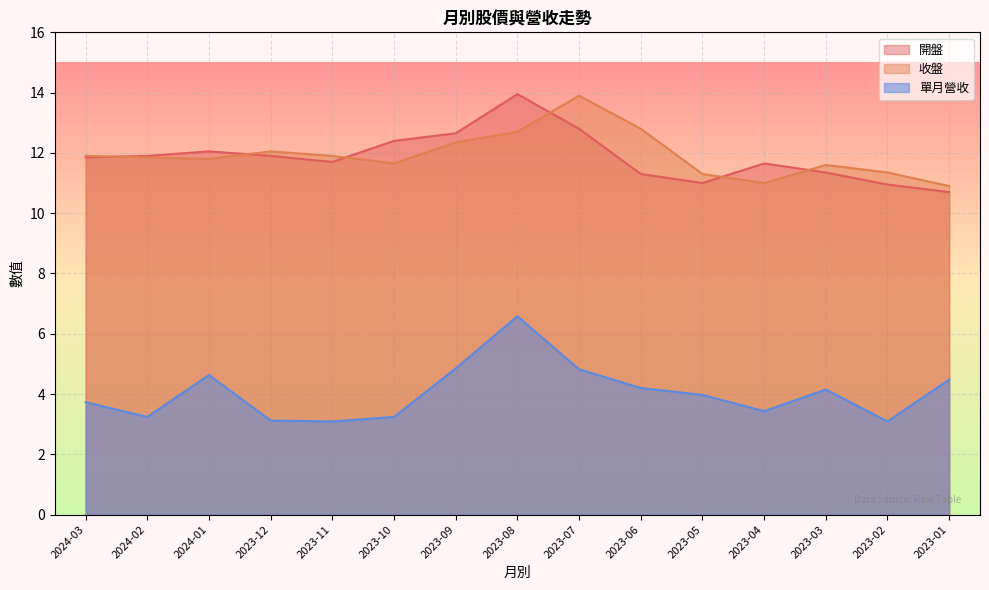

What is the sum of all 收盤 values?

179.1